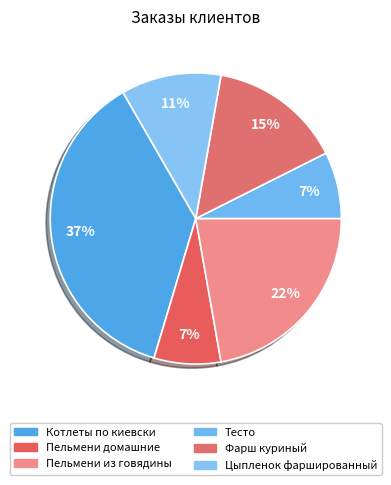

How many segments does this pie chart have?

6